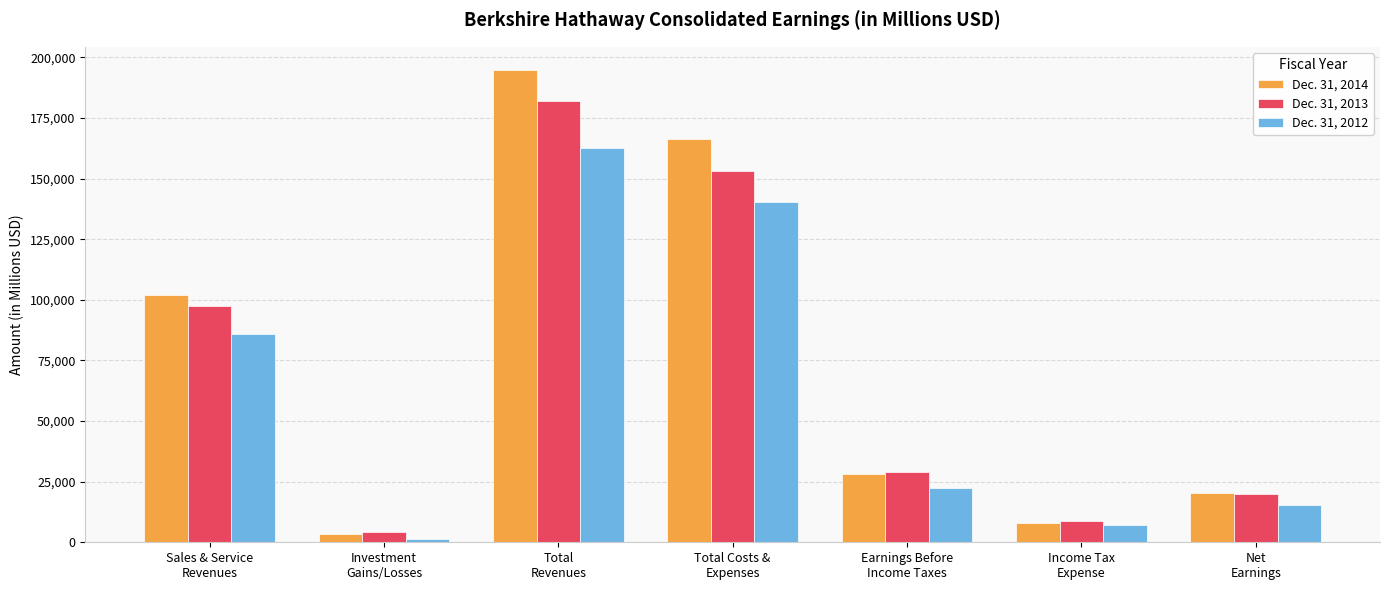

What is the total value across all series at Total Costs &
Expenses?

460149